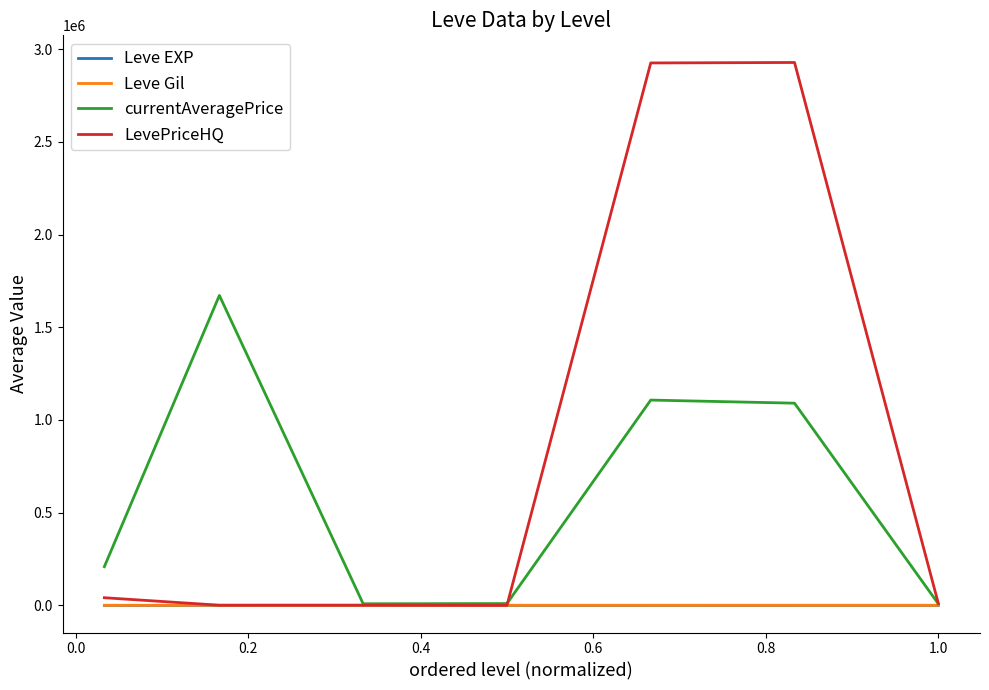

Which series has the largest total across all categories?

LevePriceHQ